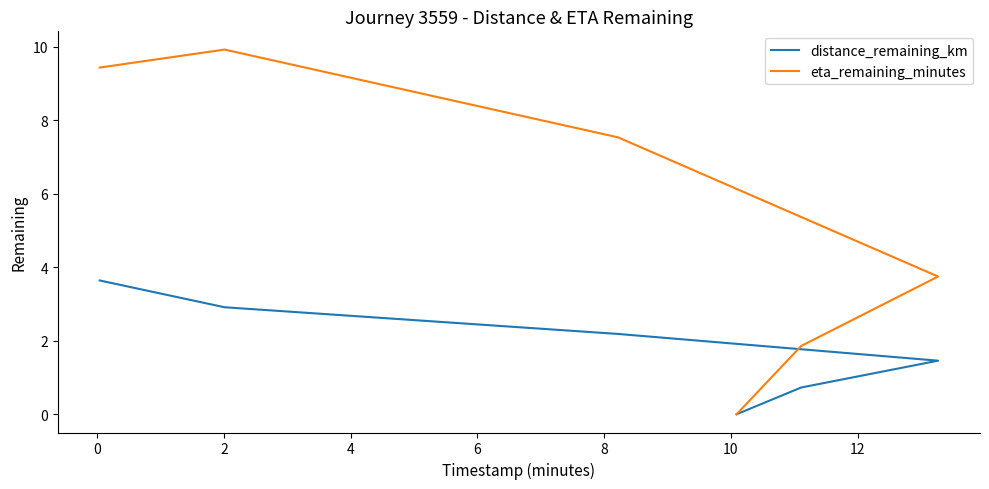

Reading left to right, what are all the values shown in this chart?

distance_remaining_km: 3.6	2.9	2.2	1.5	0.7	0.0
eta_remaining_minutes: 9.4	9.9	7.5	3.8	1.9	0.0